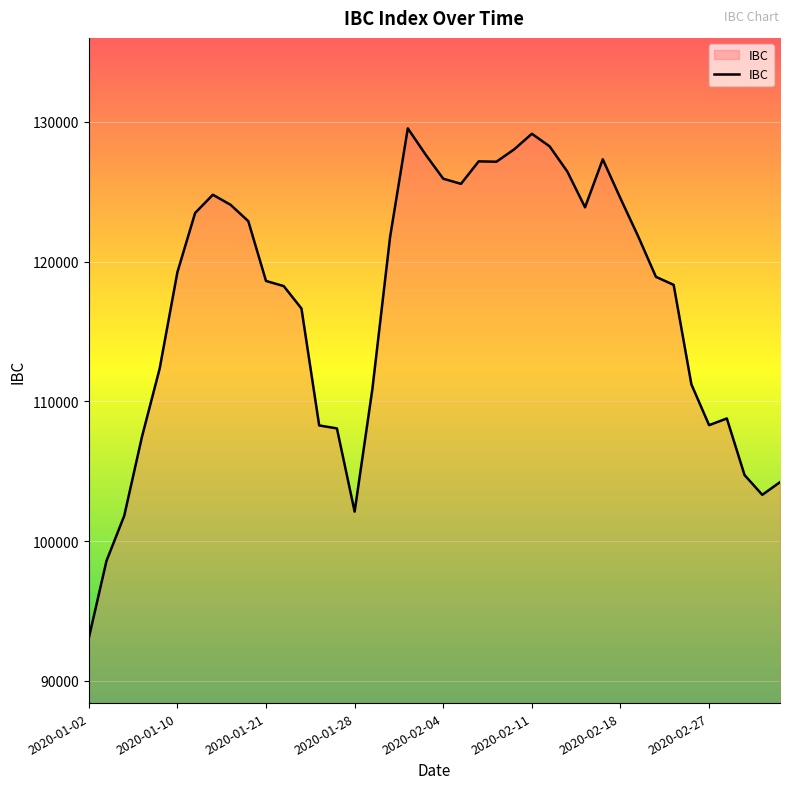

What is the difference between the maximum and minimum values?

36492.7